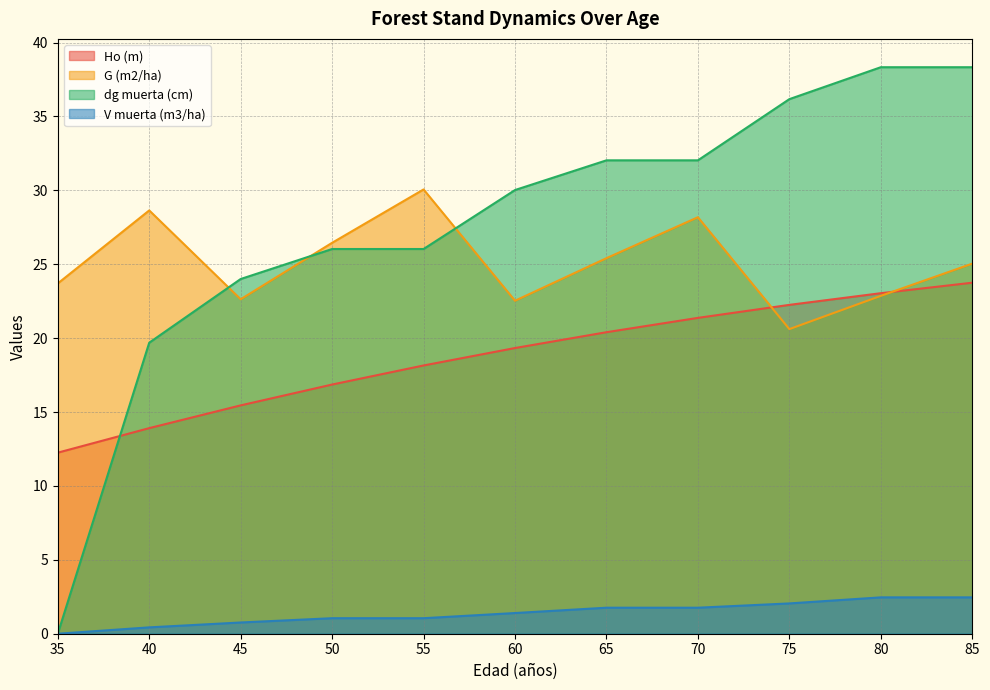

Reading left to right, what are all the values shown in this chart?

Ho (m): 12.2	13.9	15.4	16.9	18.1	19.3	20.4	21.4	22.2	23.0	23.8
G (m2/ha): 23.7	28.6	22.6	26.4	30.1	22.5	25.4	28.2	20.6	22.9	25.0
dg muerta (cm): 0.0	19.7	24.0	26.0	26.0	30.0	32.0	32.0	36.2	38.3	38.3
V muerta (m3/ha): 0.0	0.4	0.8	1.1	1.1	1.4	1.8	1.8	2.0	2.5	2.5